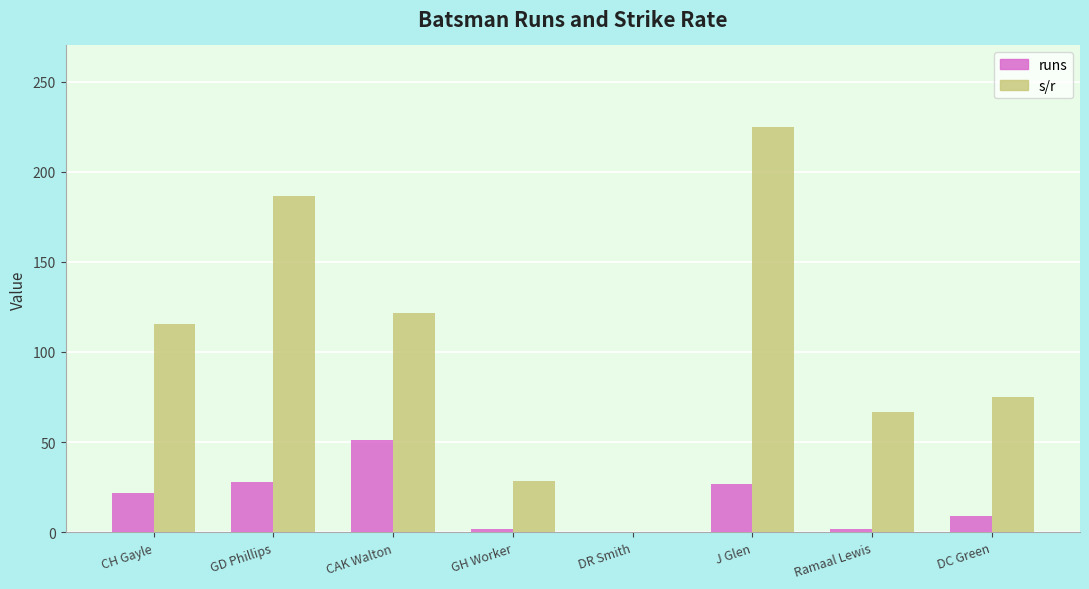

True or false: s/r has a value of 12.4 at GH Worker.

False